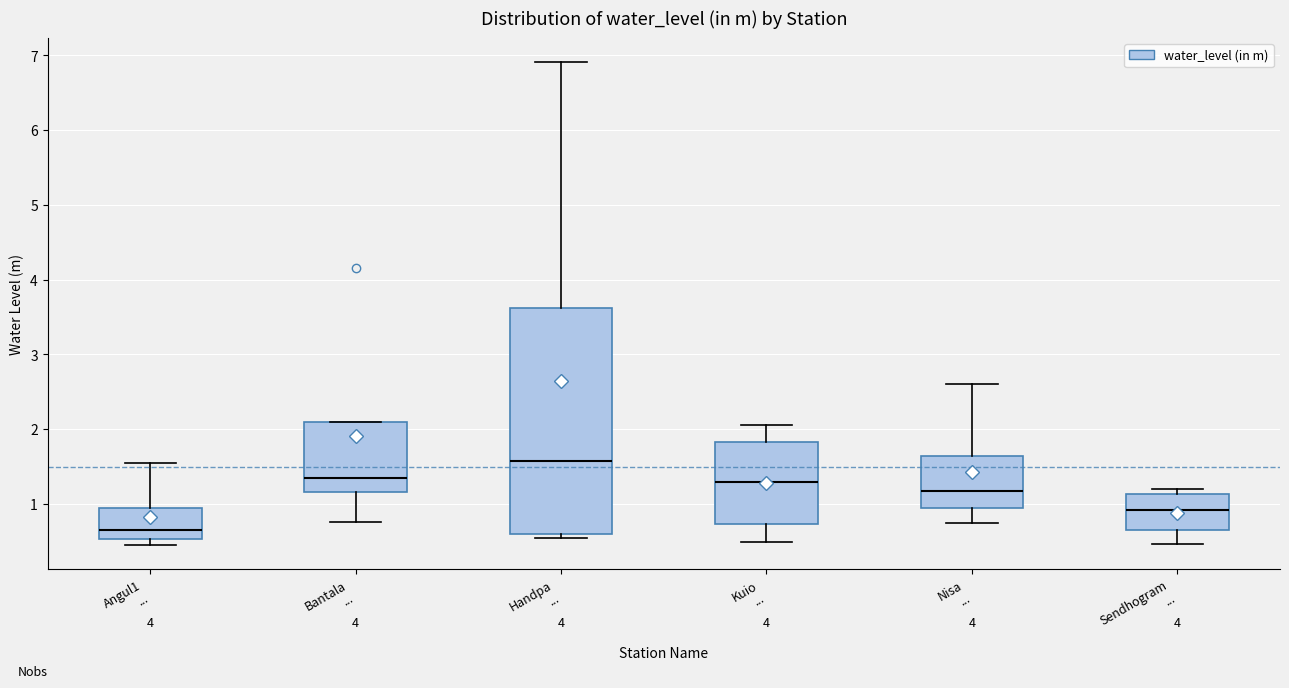

Reading left to right, transcribe this box plot: for each box, give where its median line is, the range the box spans, and where its two whiskers end, as read against the y-axis. The values are not printed on the chart, so give them approximately, as read against the axis.

Angul1 ...: median 0.7, box 0.5 to 0.9, whiskers 0.5 (just below the box's lower edge) to 1.6
Bantala ...: median 1.4, box 1.2 to 2.1, whiskers 0.8 to 2.1
Handpa ...: median 1.6, box 0.6 to 3.6, whiskers 0.6 (just below the box's lower edge) to 6.9
Kuio ...: median 1.3, box 0.7 to 1.8, whiskers 0.5 to 2.1
Nisa ...: median 1.2, box 1.0 to 1.6, whiskers 0.8 to 2.6
Sendhogram ...: median 0.9, box 0.7 to 1.1, whiskers 0.5 to 1.2